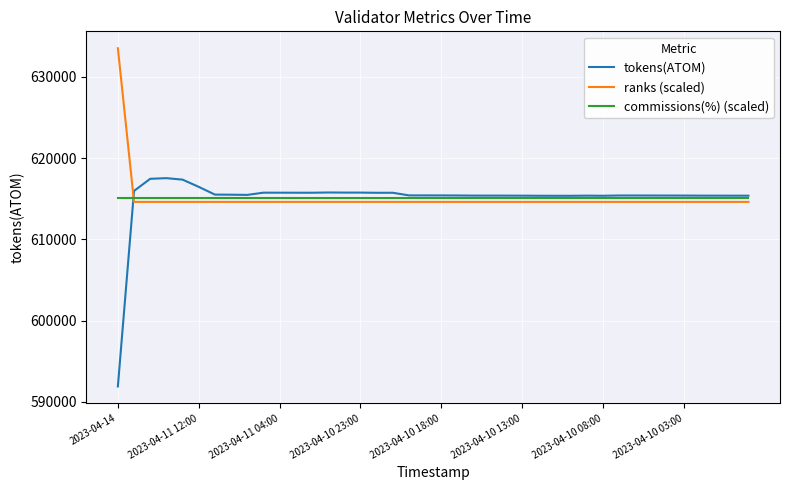

Which series has the largest range (max minus min)?

tokens(ATOM)